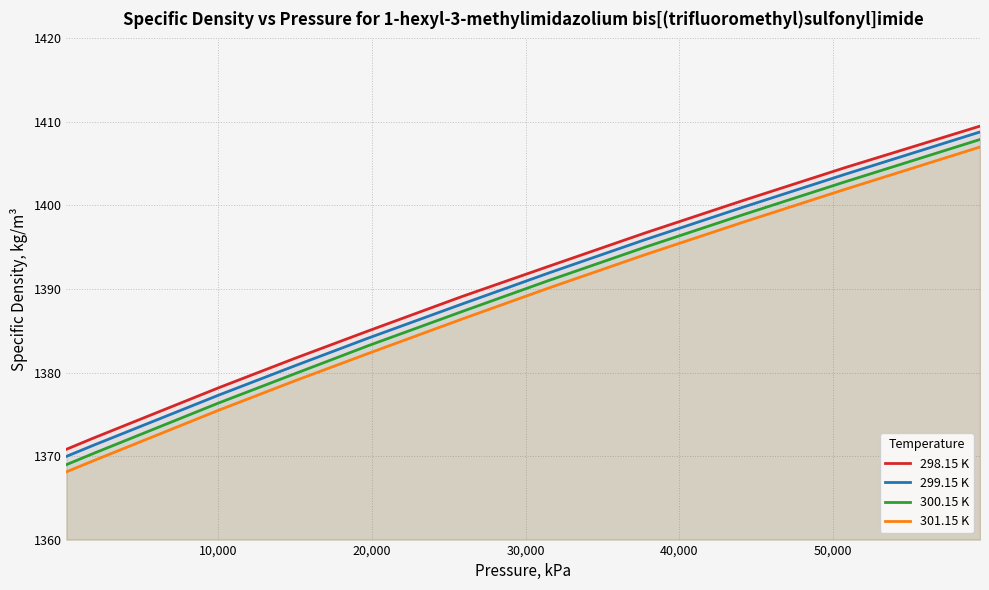

True or false: 300.15 K and 298.15 K cross at least once.

False